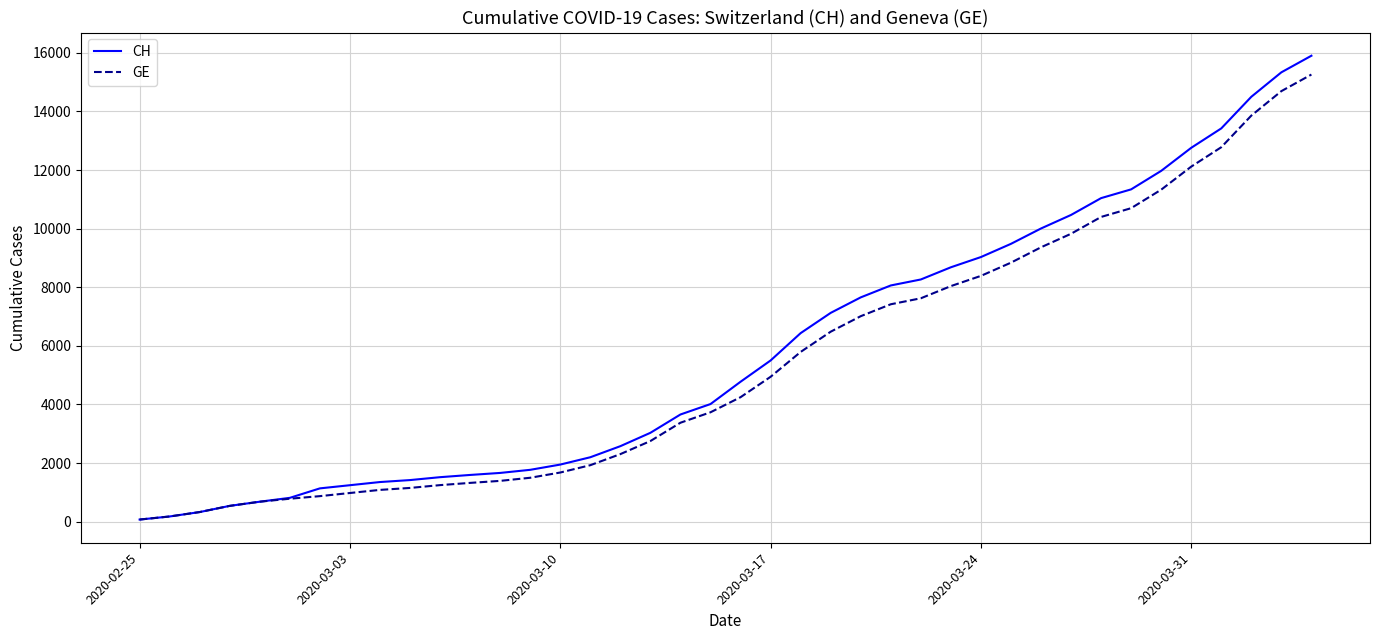

Which series has the widest spread of values?

CH